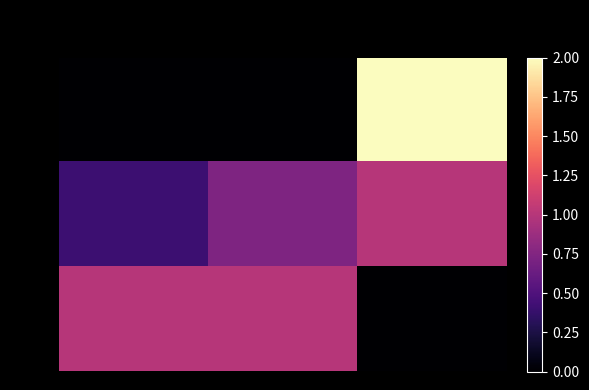

At which label does row_2 reach its peak?

fpr